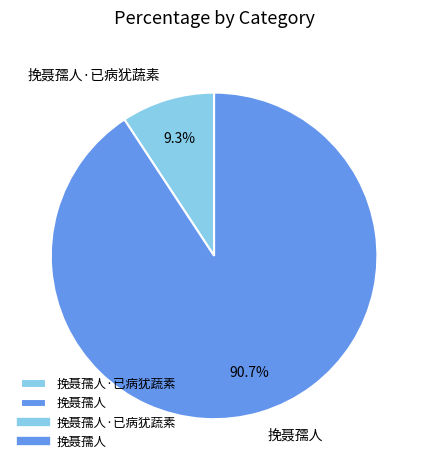

Is there a majority slice in this chart?

Yes